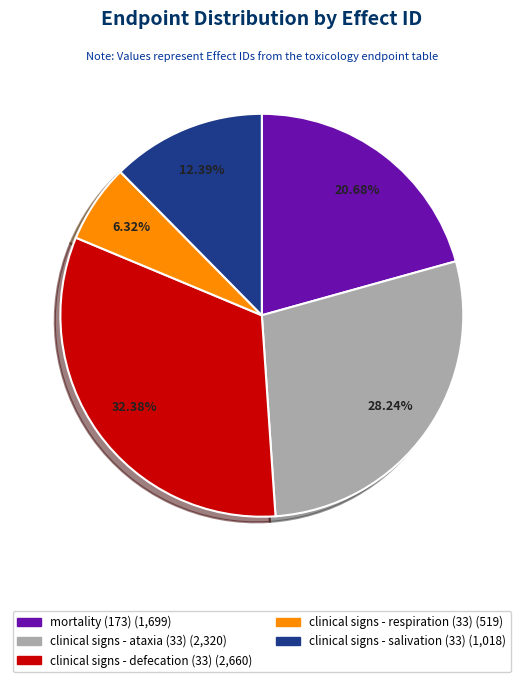

Is clinical signs - ataxia (33) the majority of the pie?

No